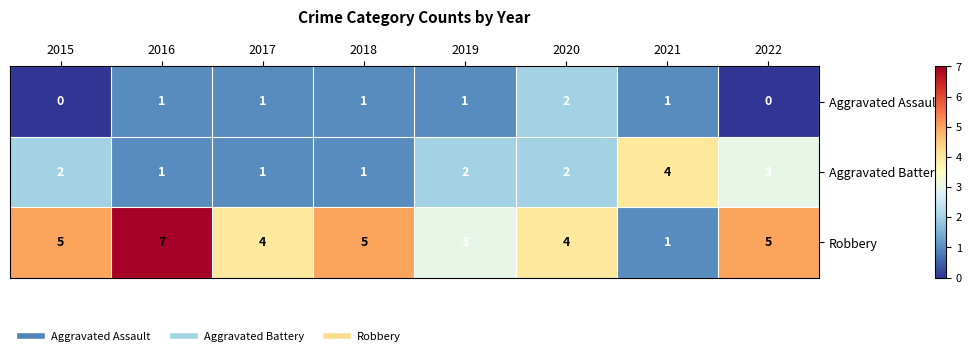

What is the maximum value shown in the chart?

7